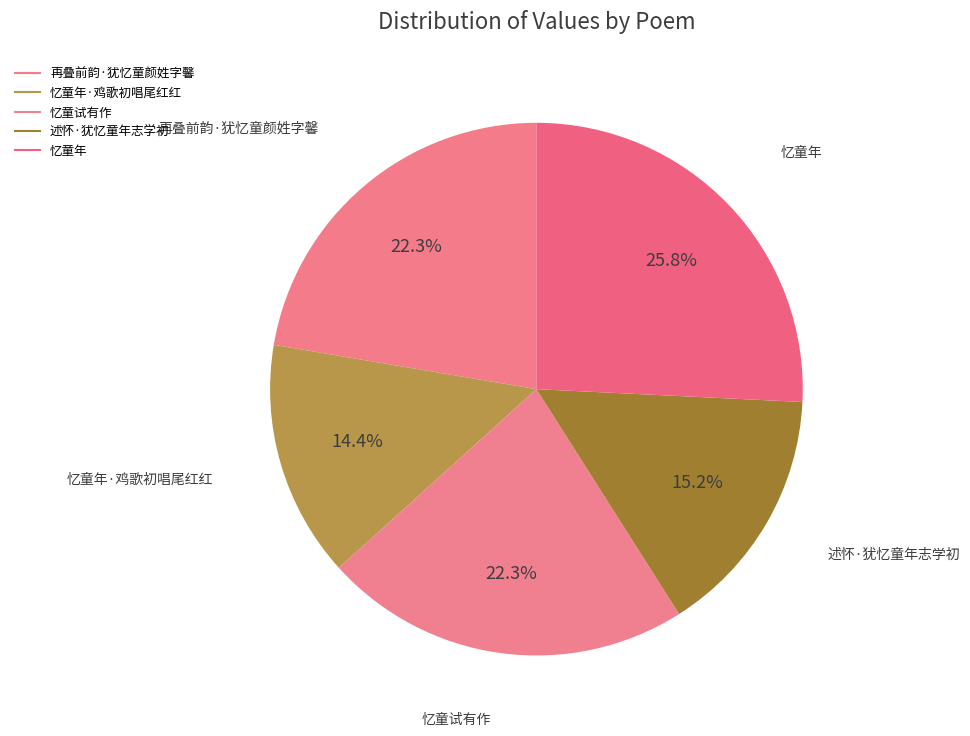

Count the number of slices in the pie.

5